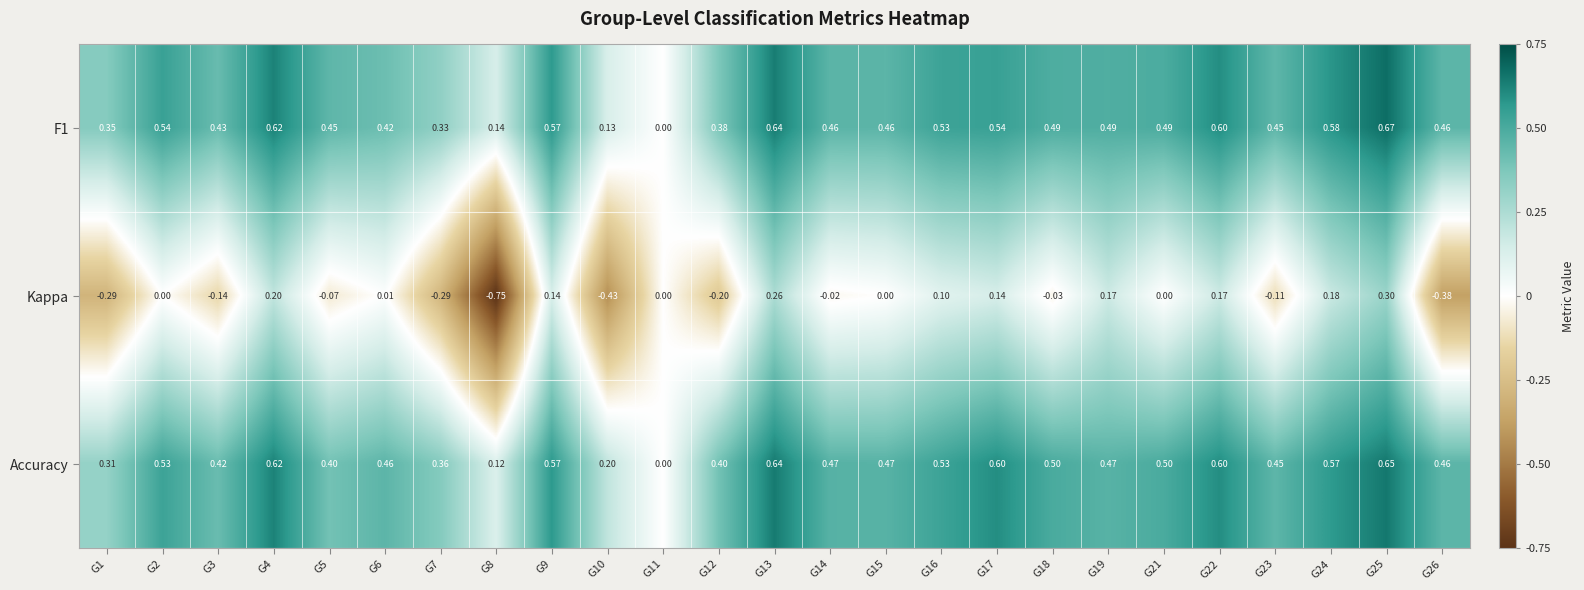

Which series changed the most between G1 and G22?

Kappa